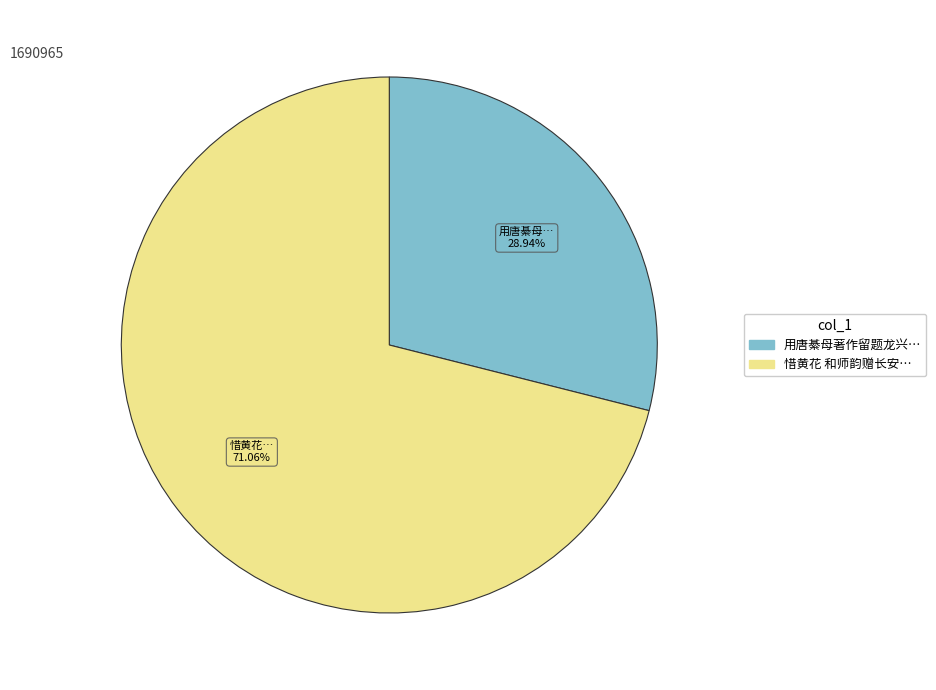

To the nearest percent, what is the difference between the largest and smallest slice percentages?

42%